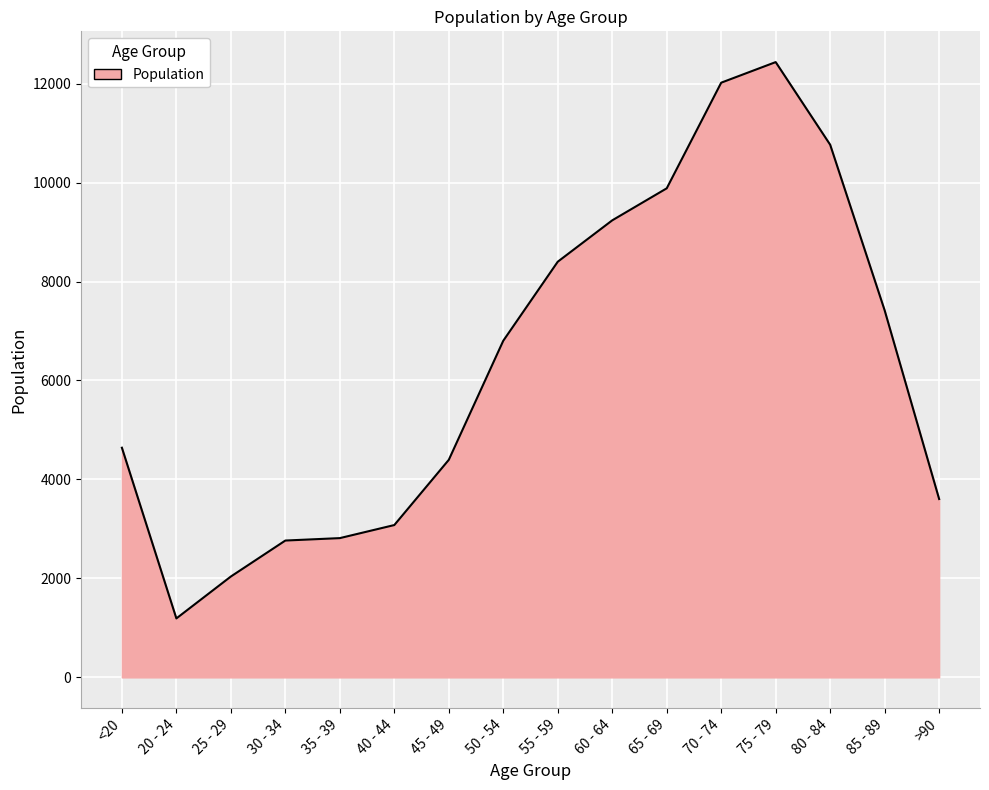

Read the value at 40 - 44, to the nearest 100.

3100